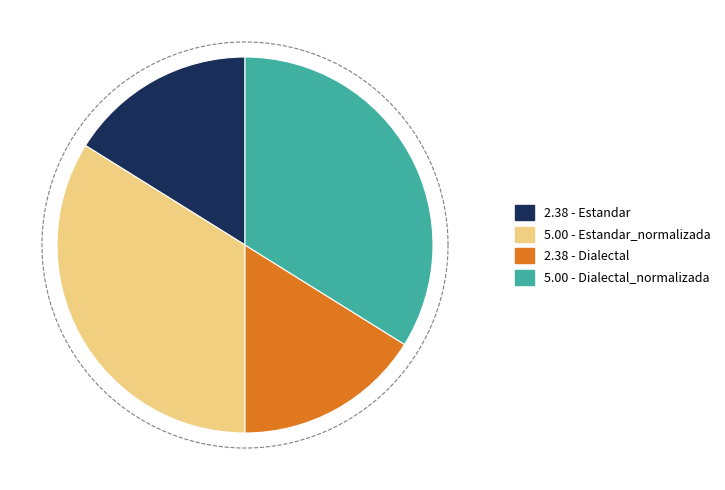

Count the number of slices in the pie.

4